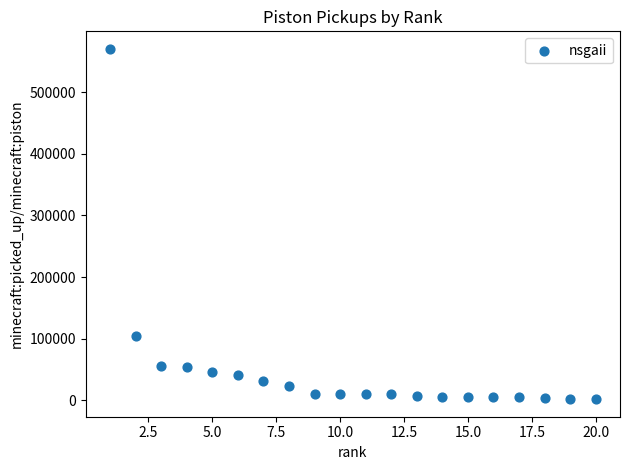

What is the range of X values (max minus min)?

19